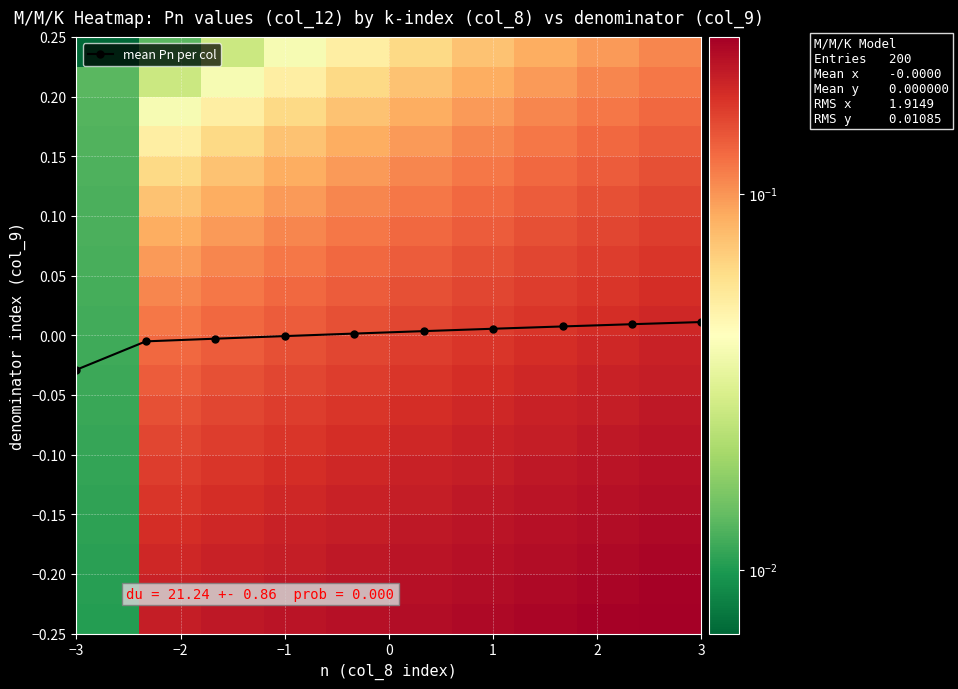

Which category has the lowest value in the mean Pn per col series?

−3